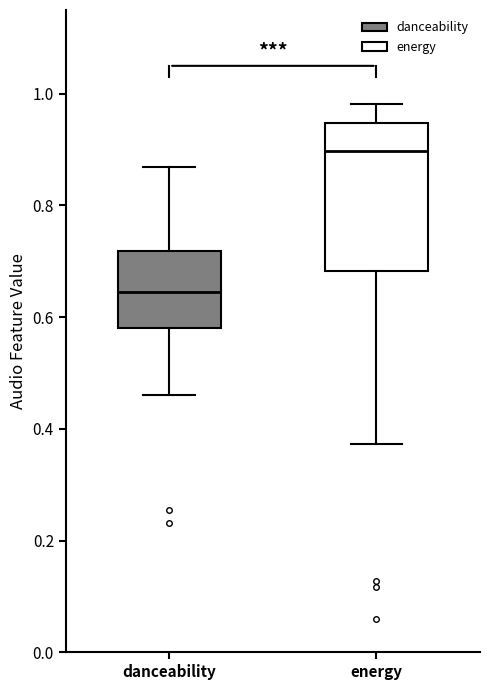

Which box is the tallest, from its lower edge to its upper edge?

energy